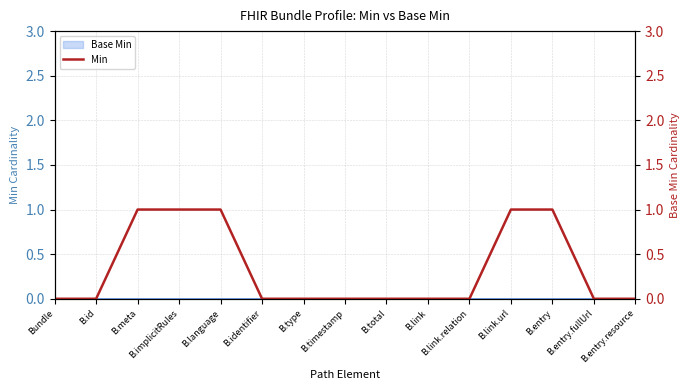

What is the change in value from B.identifier to B.link.url?

+1